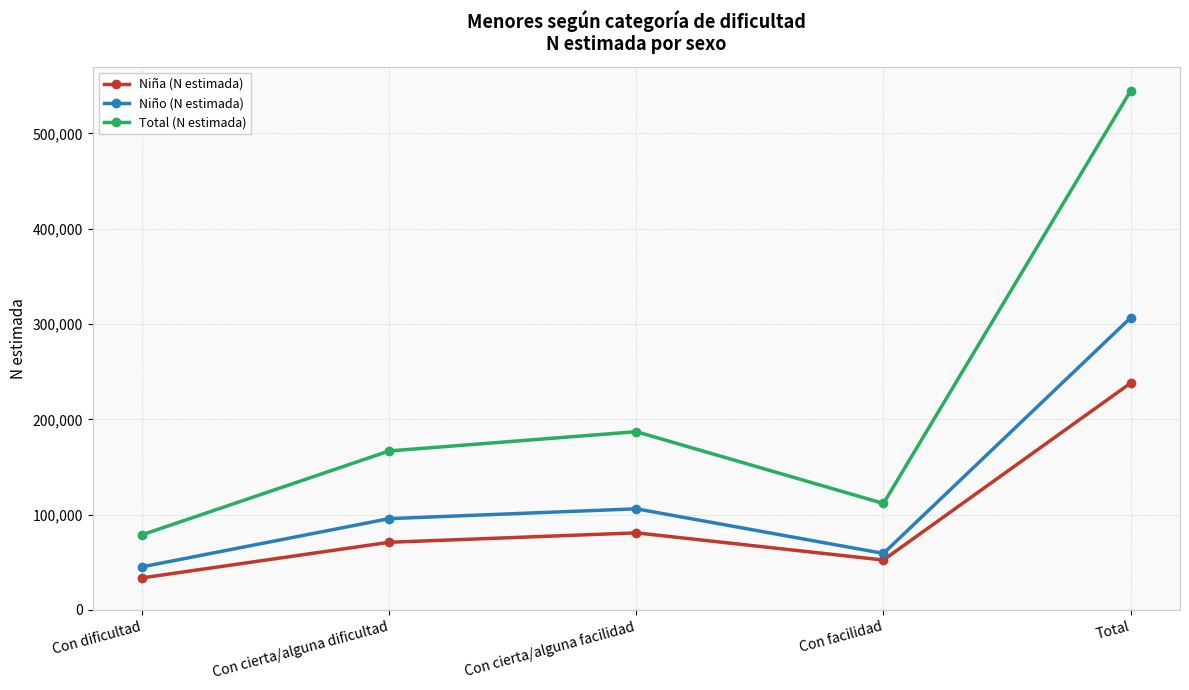

What is the lowest value of the Niña (N estimada) series?

33631